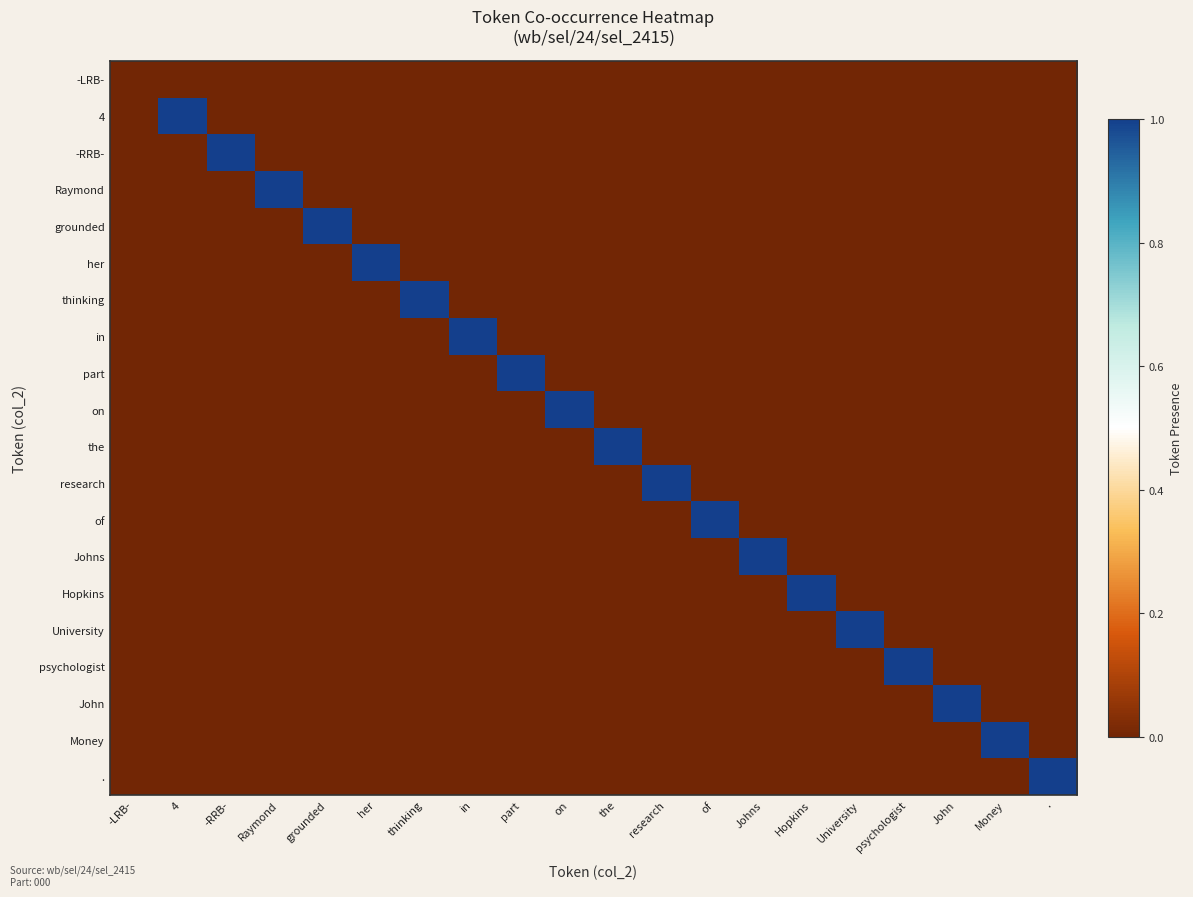

Which label corresponds to the smallest value in the chart?

-LRB-